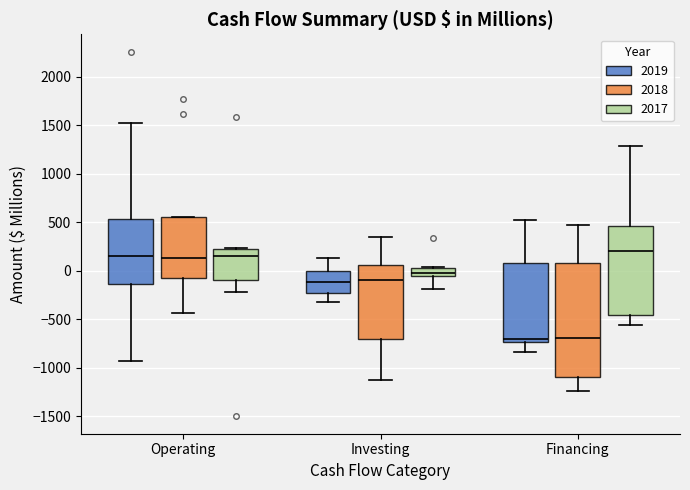

Comparing the boxes themselves (not the whiskers), which one is the tallest?

Financing (2018)